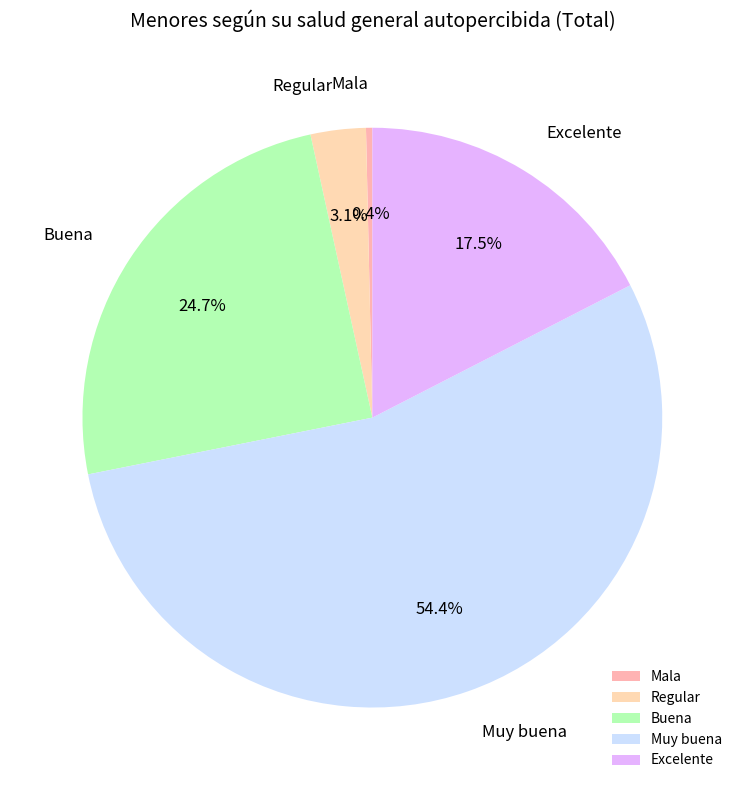

Combined, do Mala and Buena account for over 50%?

No